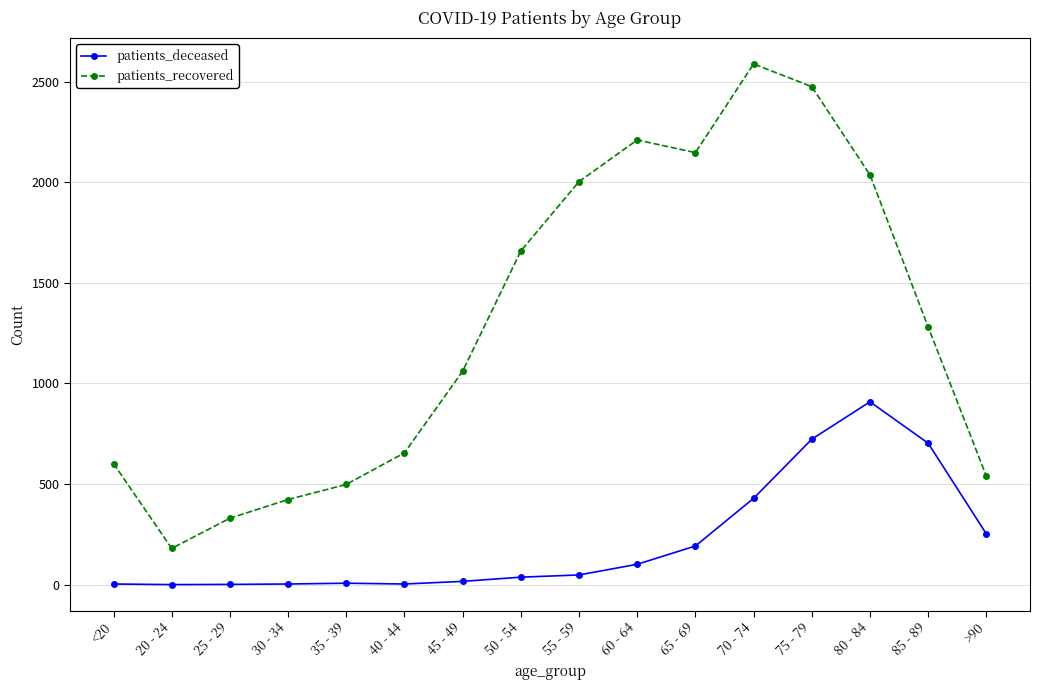

What is the difference between the patients_deceased values at 30 - 34 and 20 - 24?

3